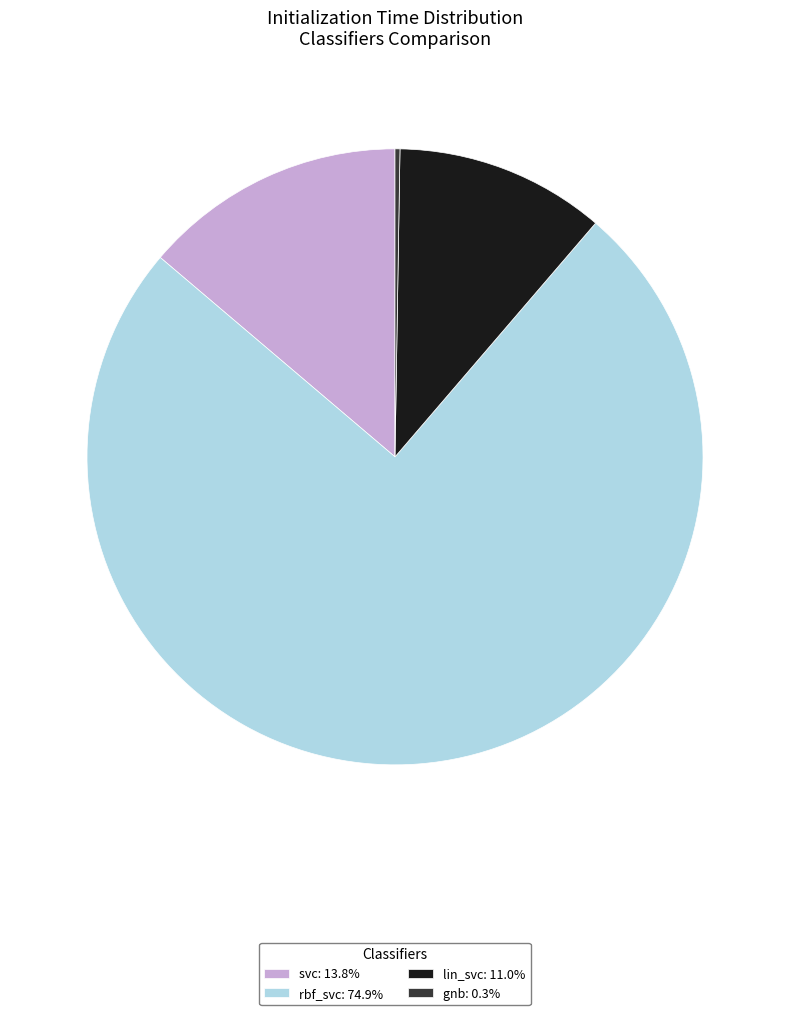

Does rbf_svc: 74.9% account for over 50% of the chart?

Yes